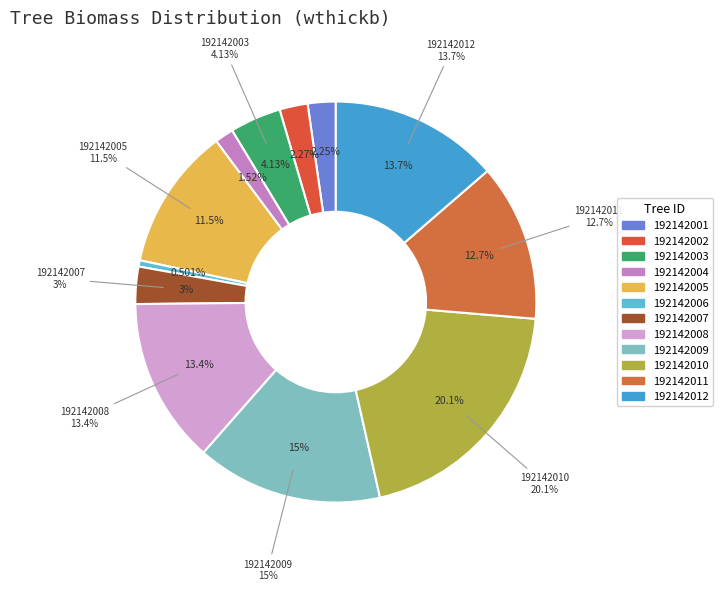

To the nearest percent, what is the combined percentage of 192142010 and 192142009?

35%